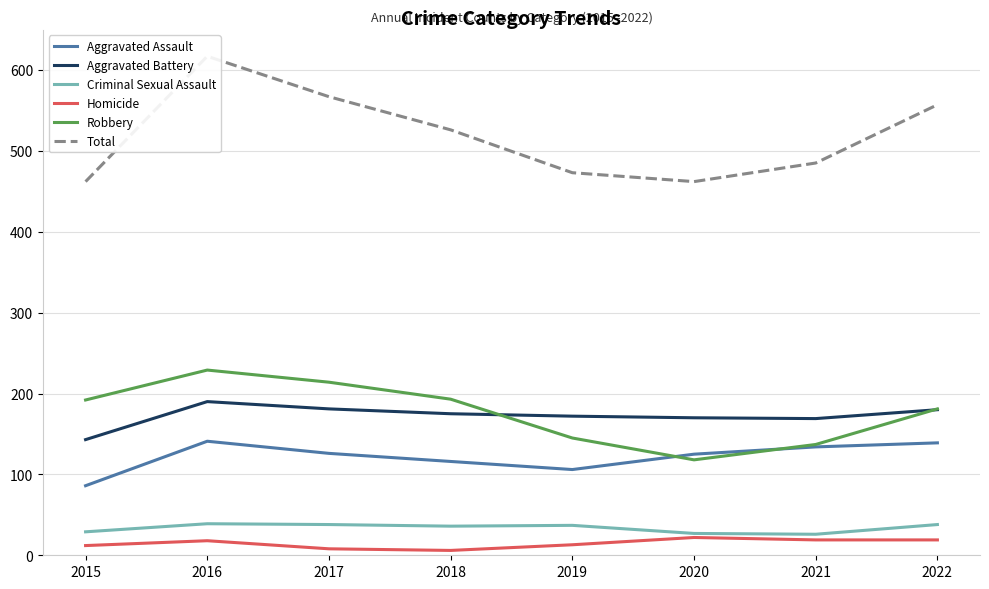

What is the value of the Total point at the 8th from the left?

557